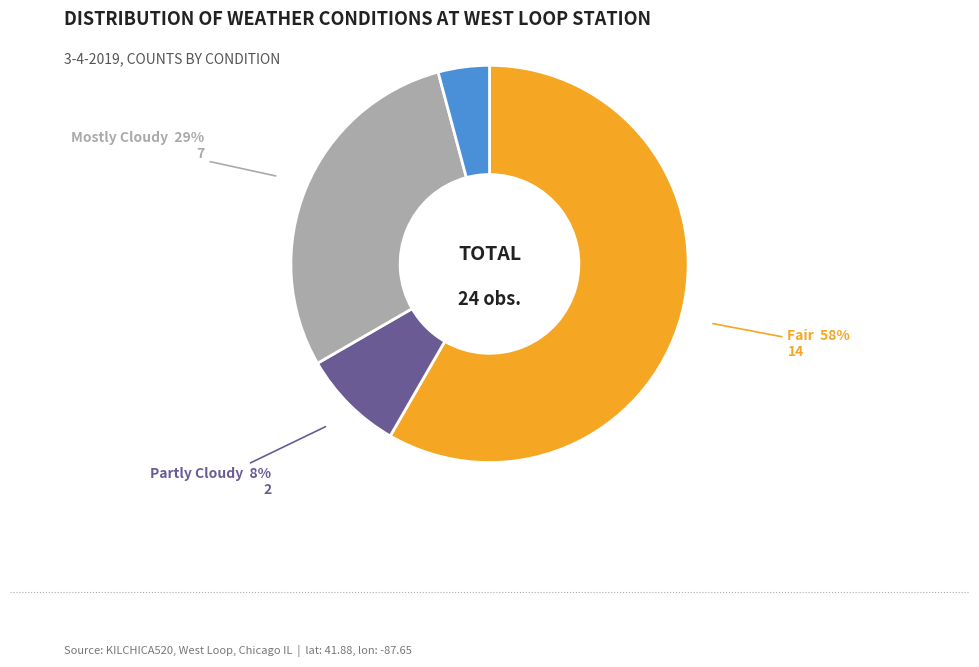

Does any single category account for the majority?

Yes